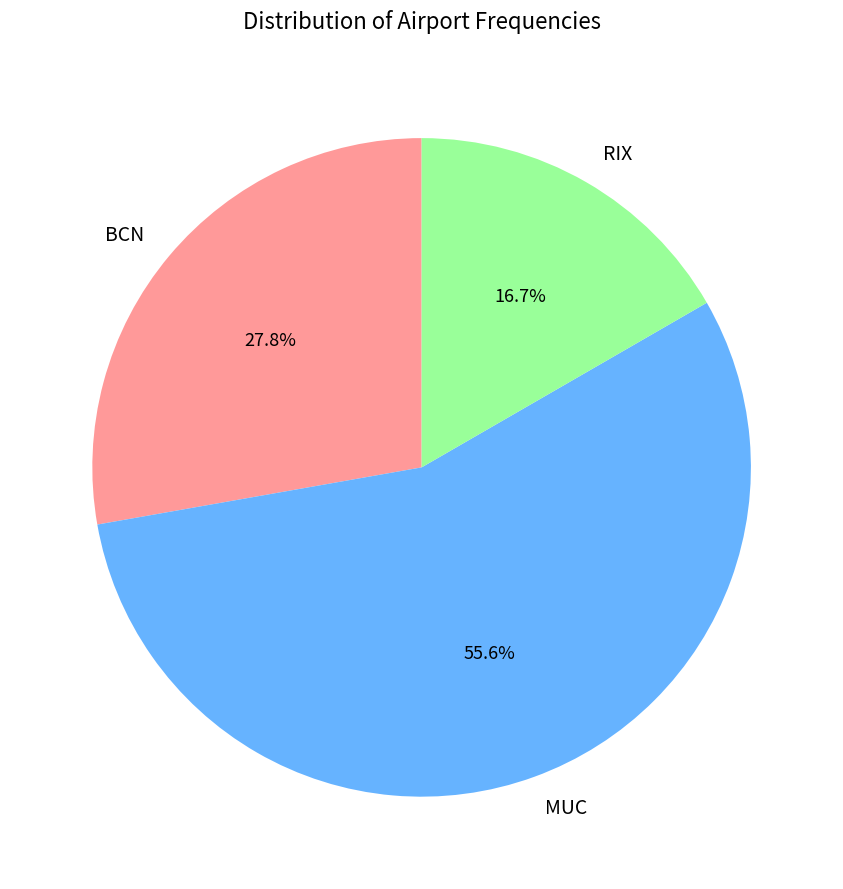

What is the ratio of the value at BCN to the value at RIX?

1.7